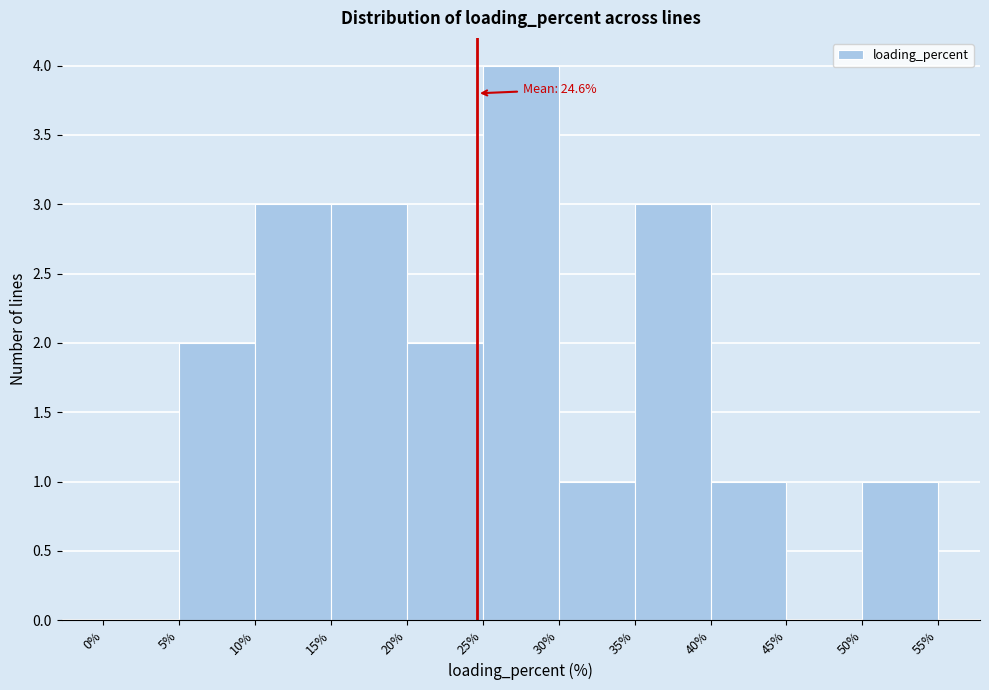

Which range on the x-axis has the tallest bar?

25% to 30%